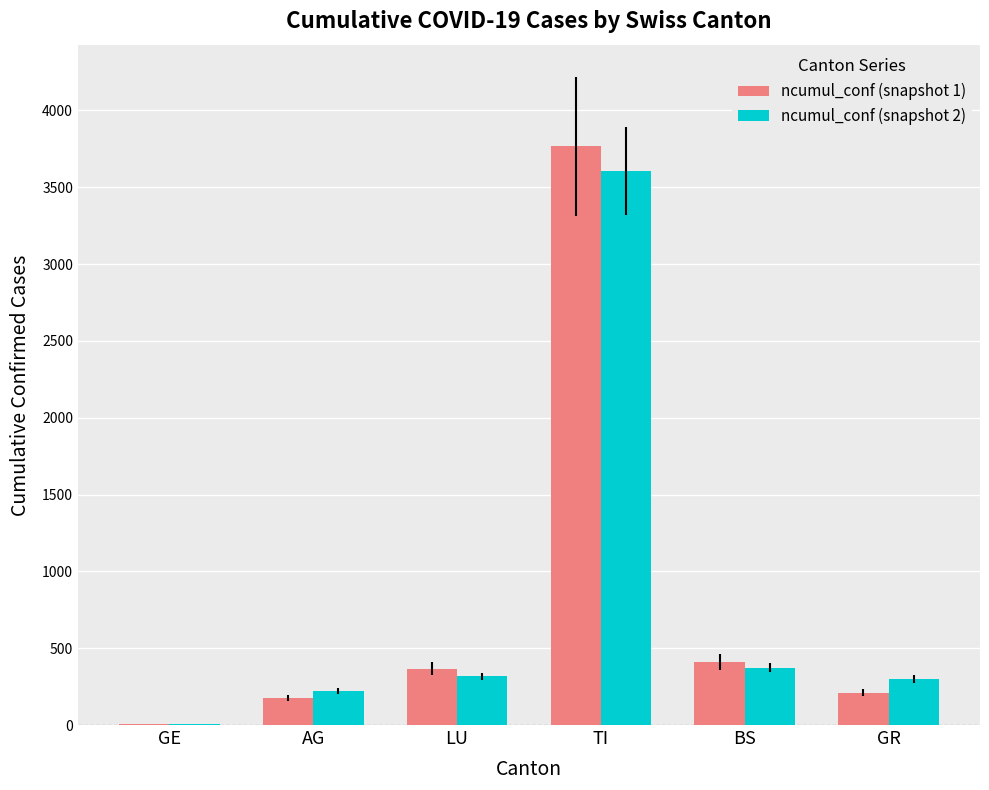

Are the bars horizontal?

No